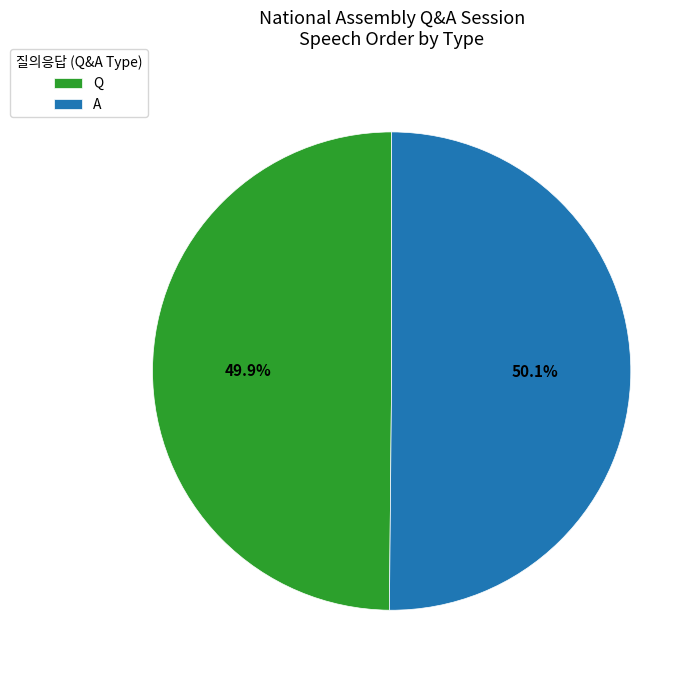

Is it true that A is 59% of the pie?

False